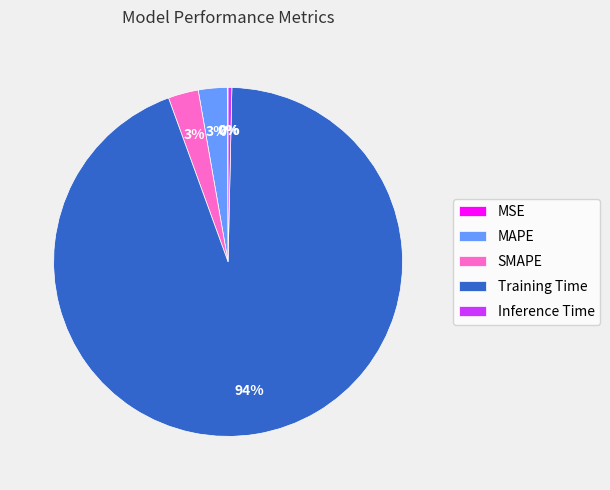

Between SMAPE and Training Time, which is larger?

Training Time